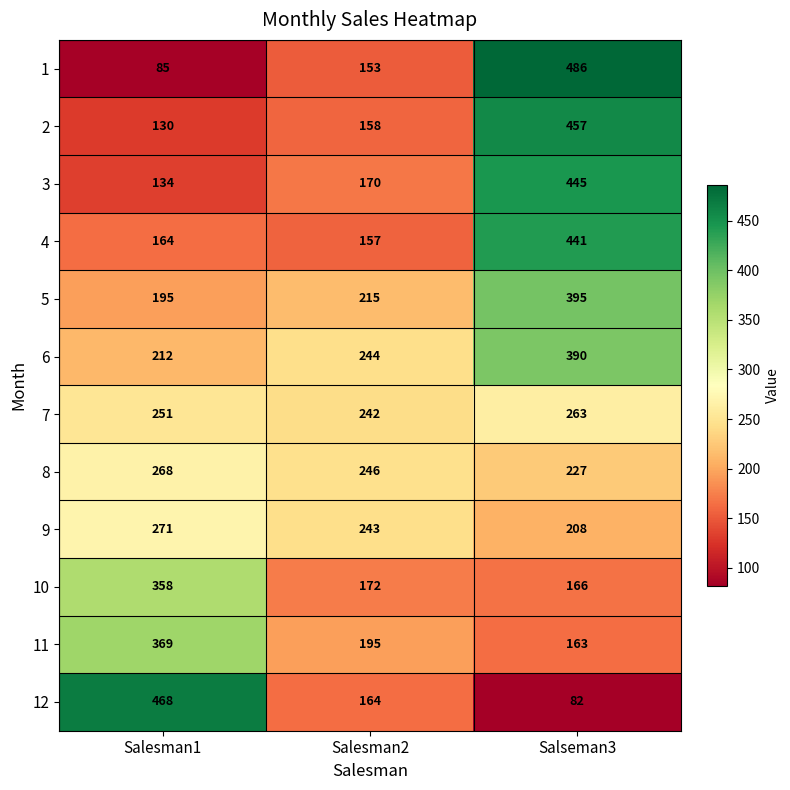

At how many categories does at least one series exceed 205?

3